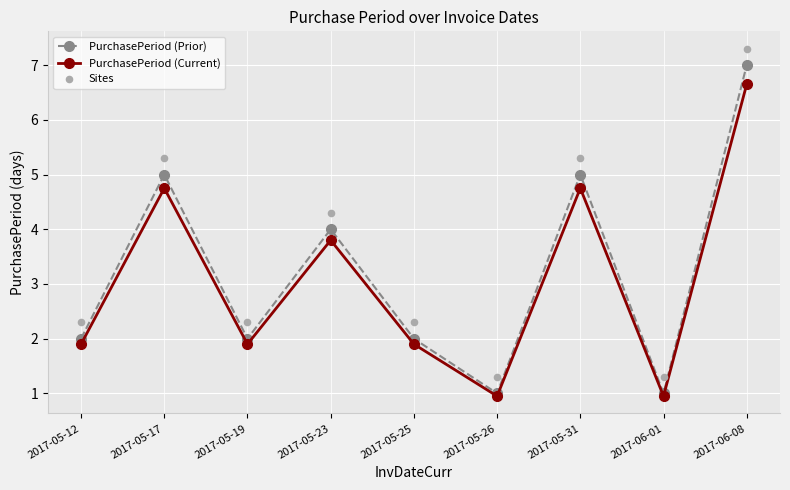

Is the value of PurchasePeriod (Current) at 2017-06-01 greater than the value of Sites at 2017-05-25?

No